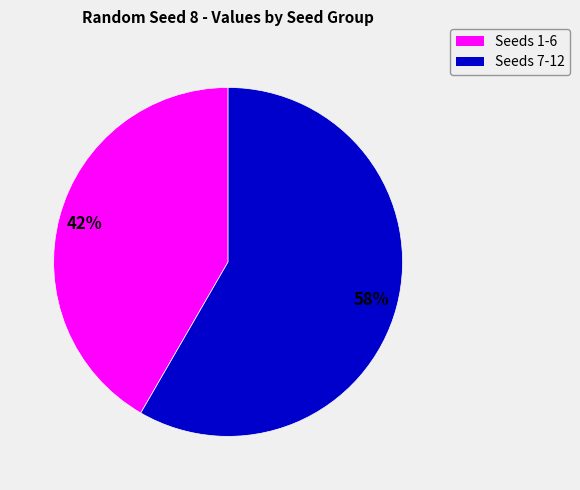

To the nearest percent, what is the average slice percentage?

50%